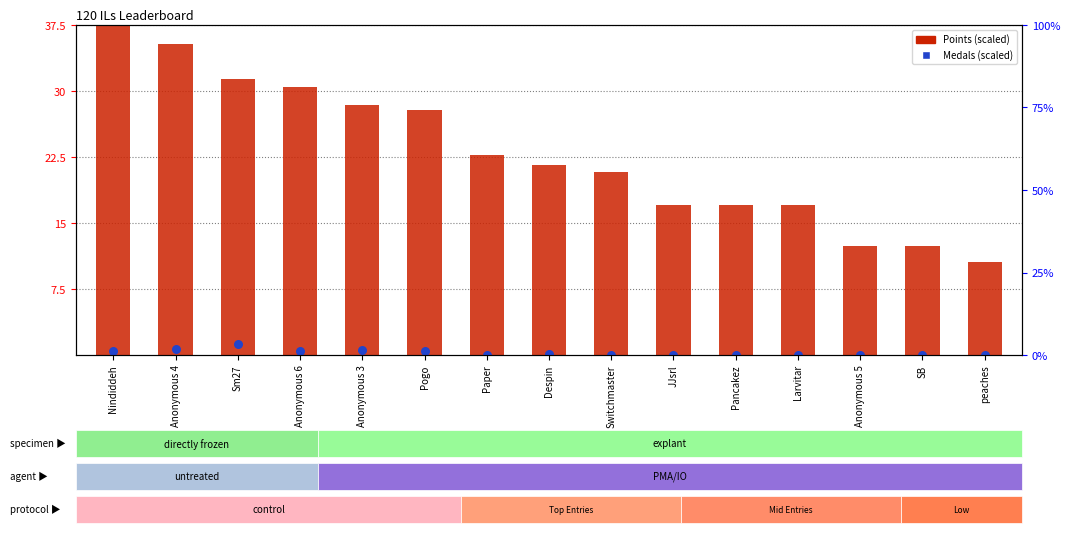

Is the value of Points (scaled) at SB greater than the value of Medals (scaled) at Anonymous 3?

Yes